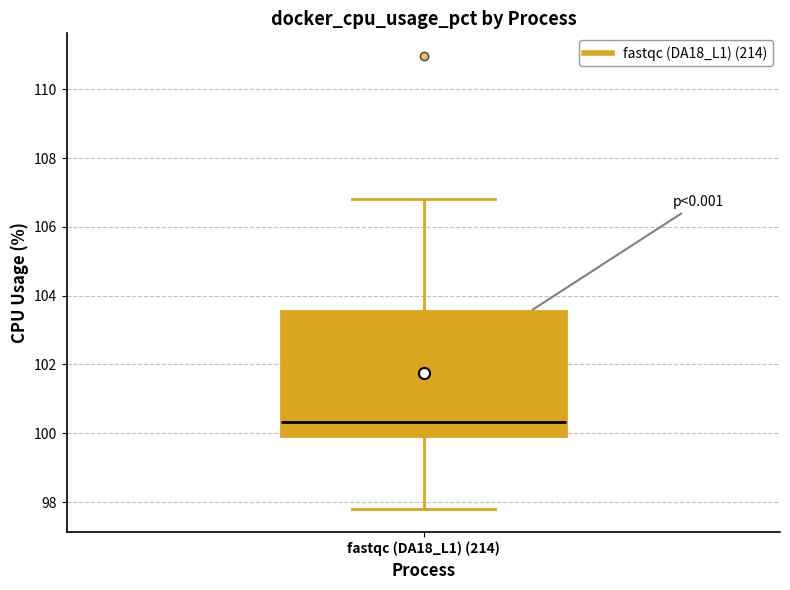

Read this box plot against the y-axis: the position of the median line, the range covered by the box, and the ends of both whiskers. The values are not printed on the chart, so give them approximately, as read against the axis.

median 100.4, box 100.0 to 103.6, whiskers 97.8 to 106.8